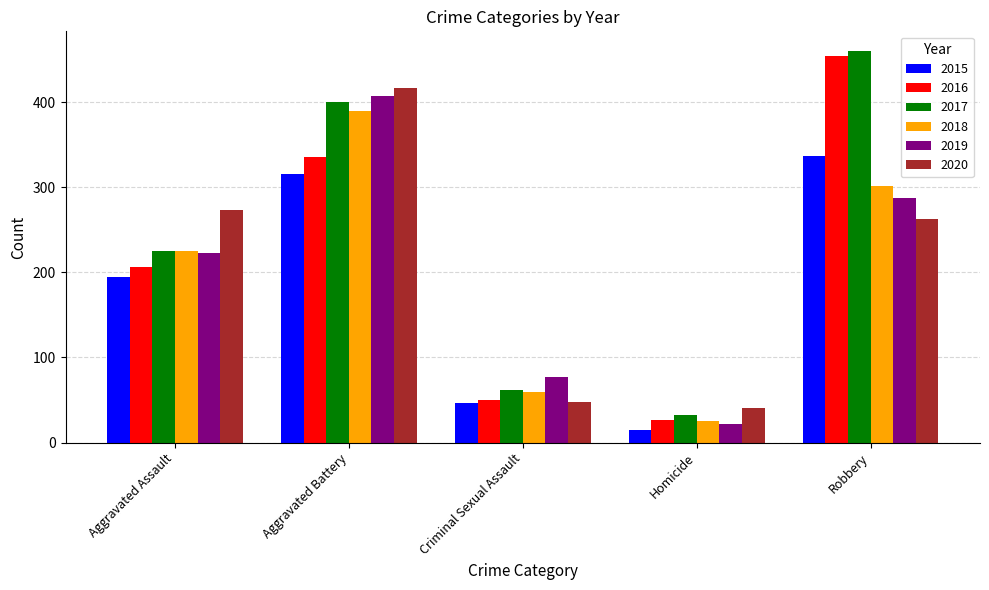

How many values in the 2015 series are below 194?

2